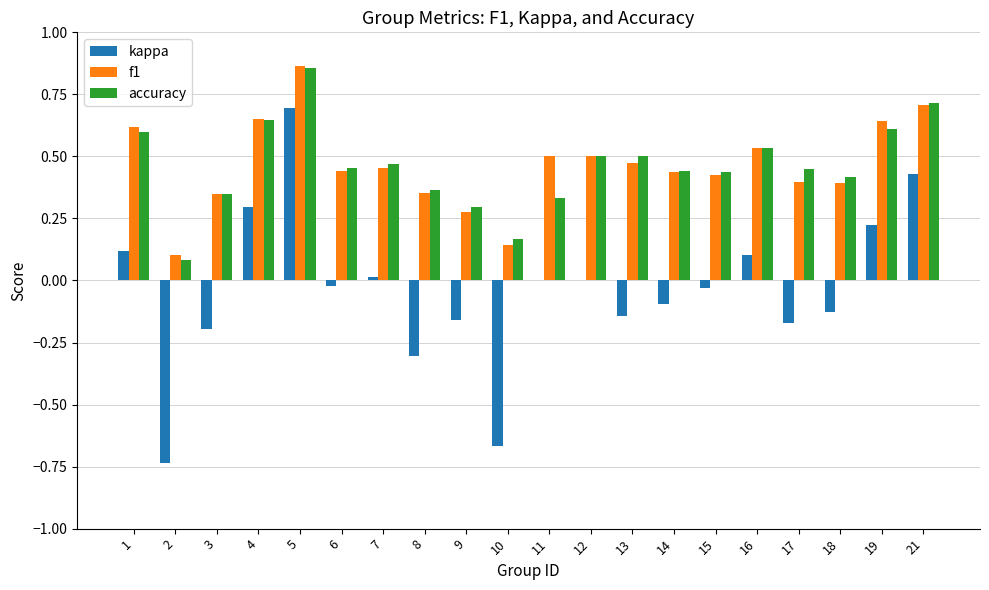

Which label corresponds to the largest value in the chart?

5